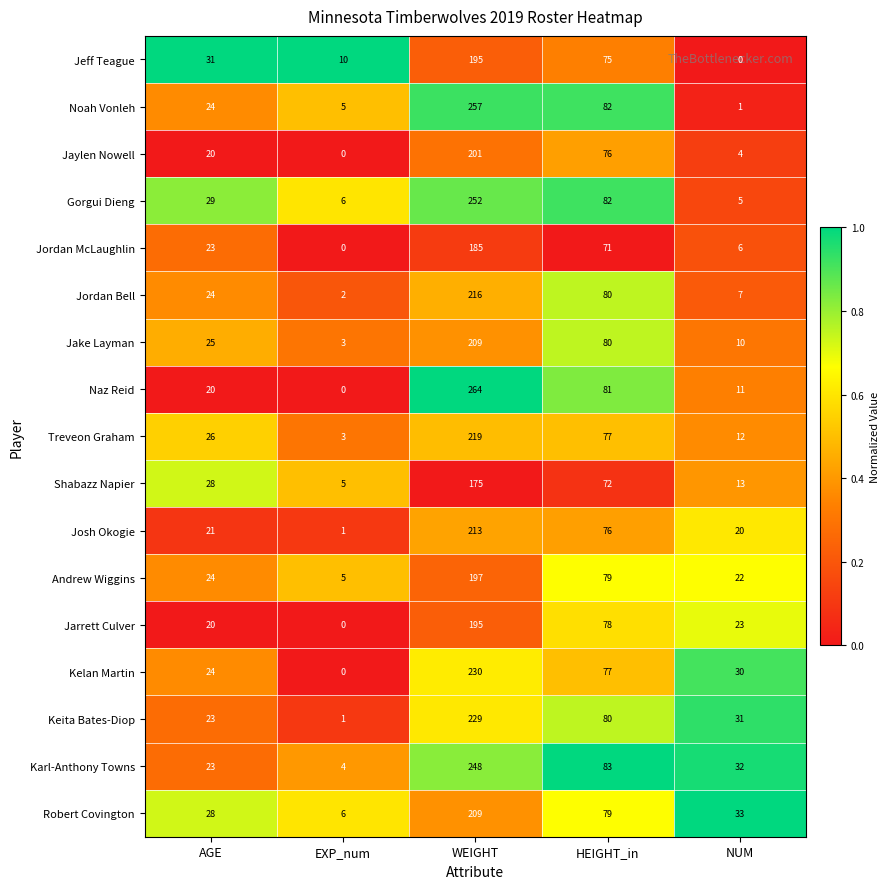

What is the difference between the second highest and second lowest values in the Keita Bates-Diop series?

57